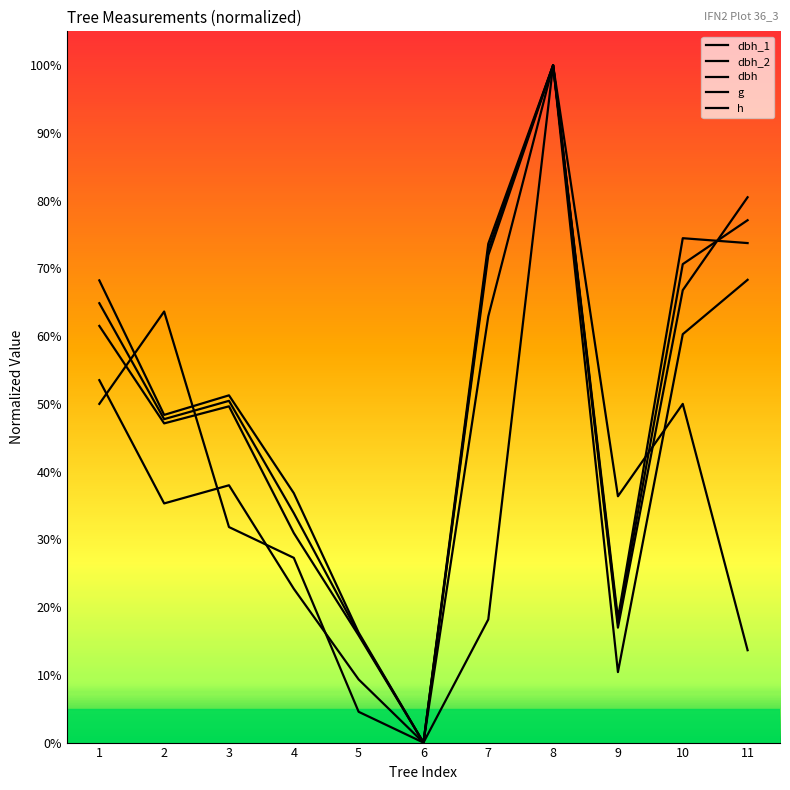

How many values in dbh_2 are above zero?

10